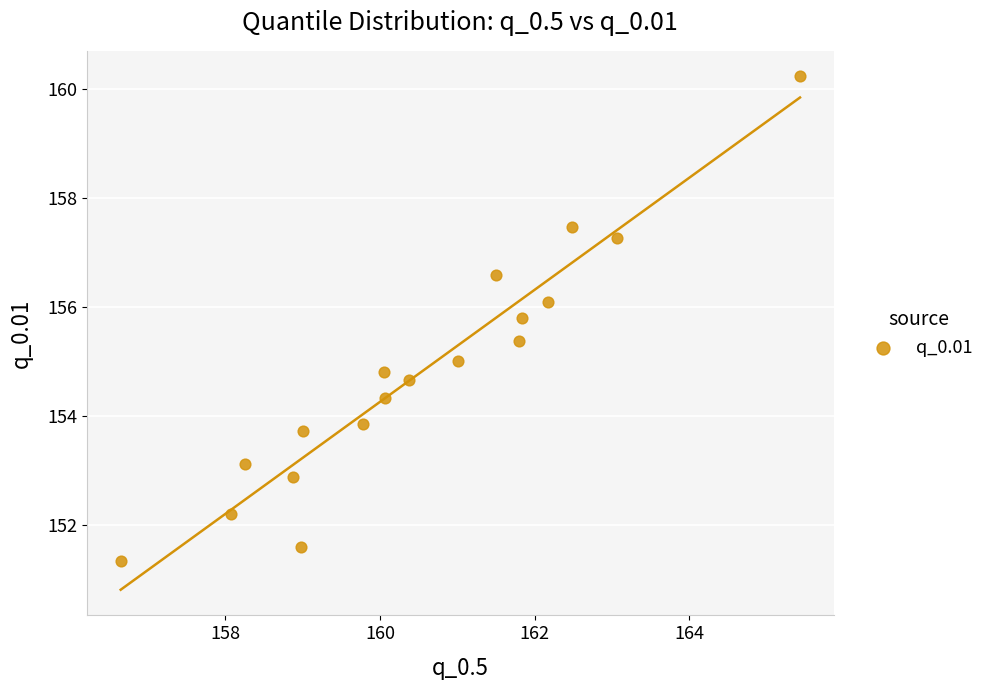

What is the range of X values (max minus min)?

8.8